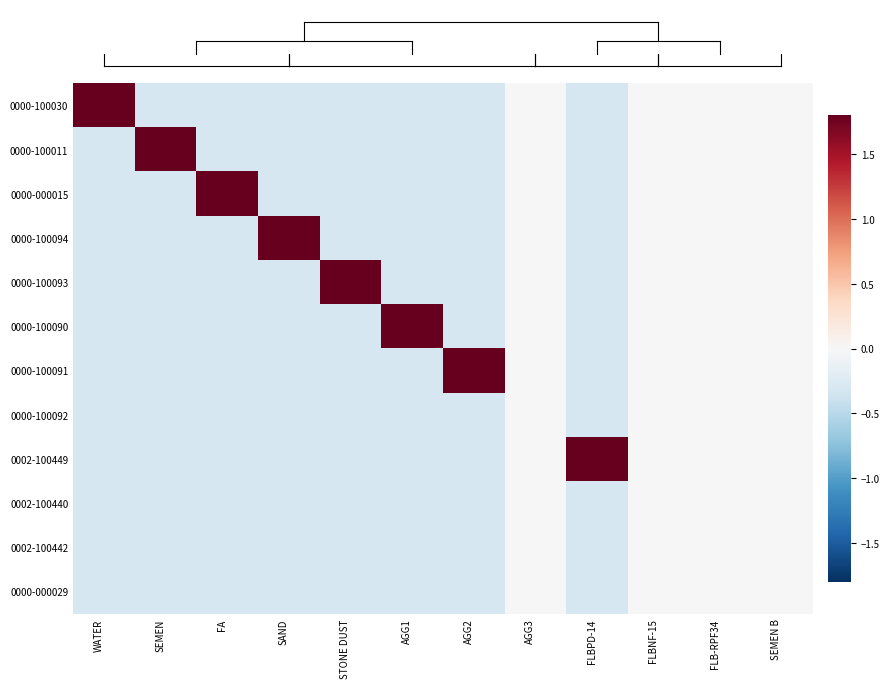

What is the greatest value displayed?

1.8